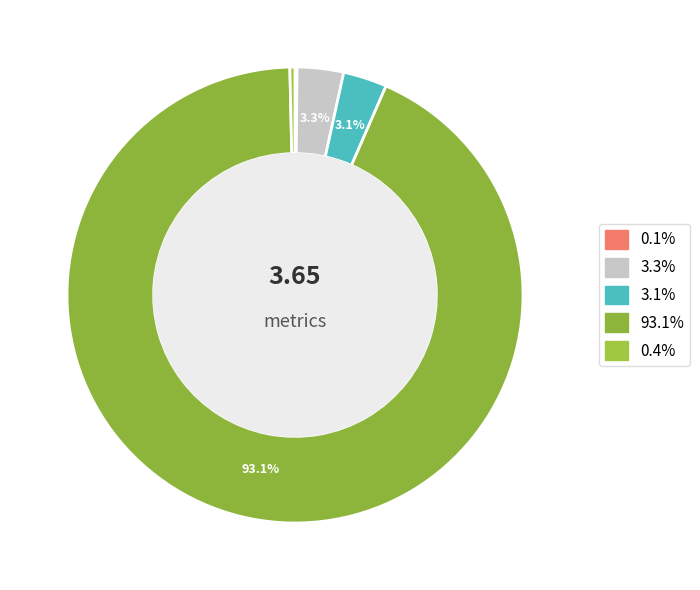

How many slices are in this pie chart?

5